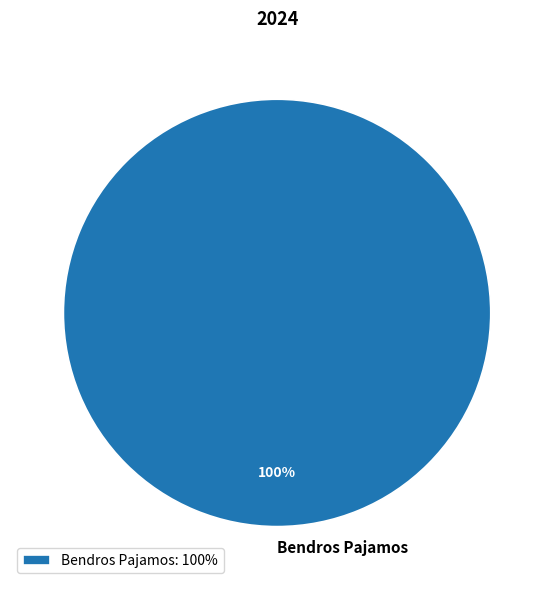

To the nearest percent, what portion does Bendros Pajamos represent?

100%